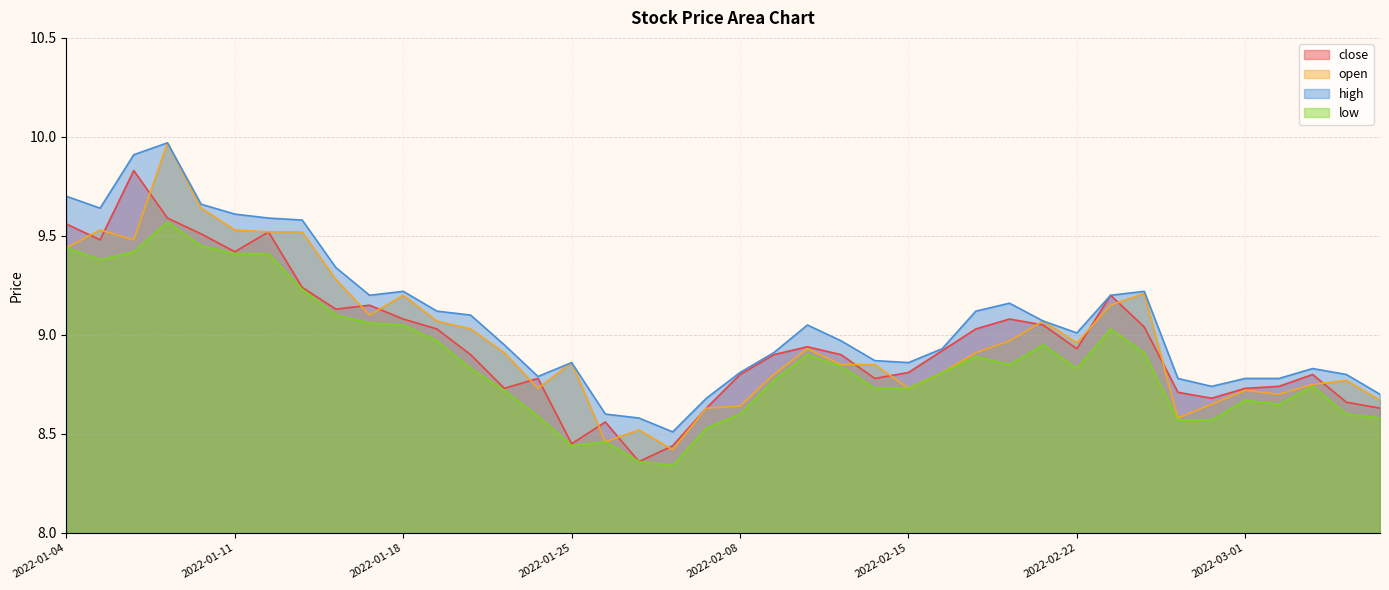

What is the approximate value of close at 2022-01-07?

9.6